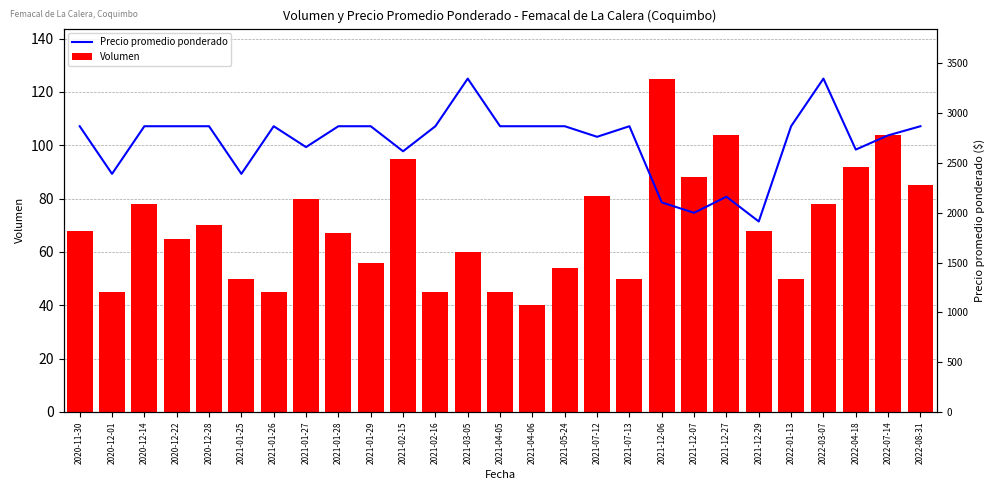

What is the value of the Volumen bar at the 16th from the left?

54